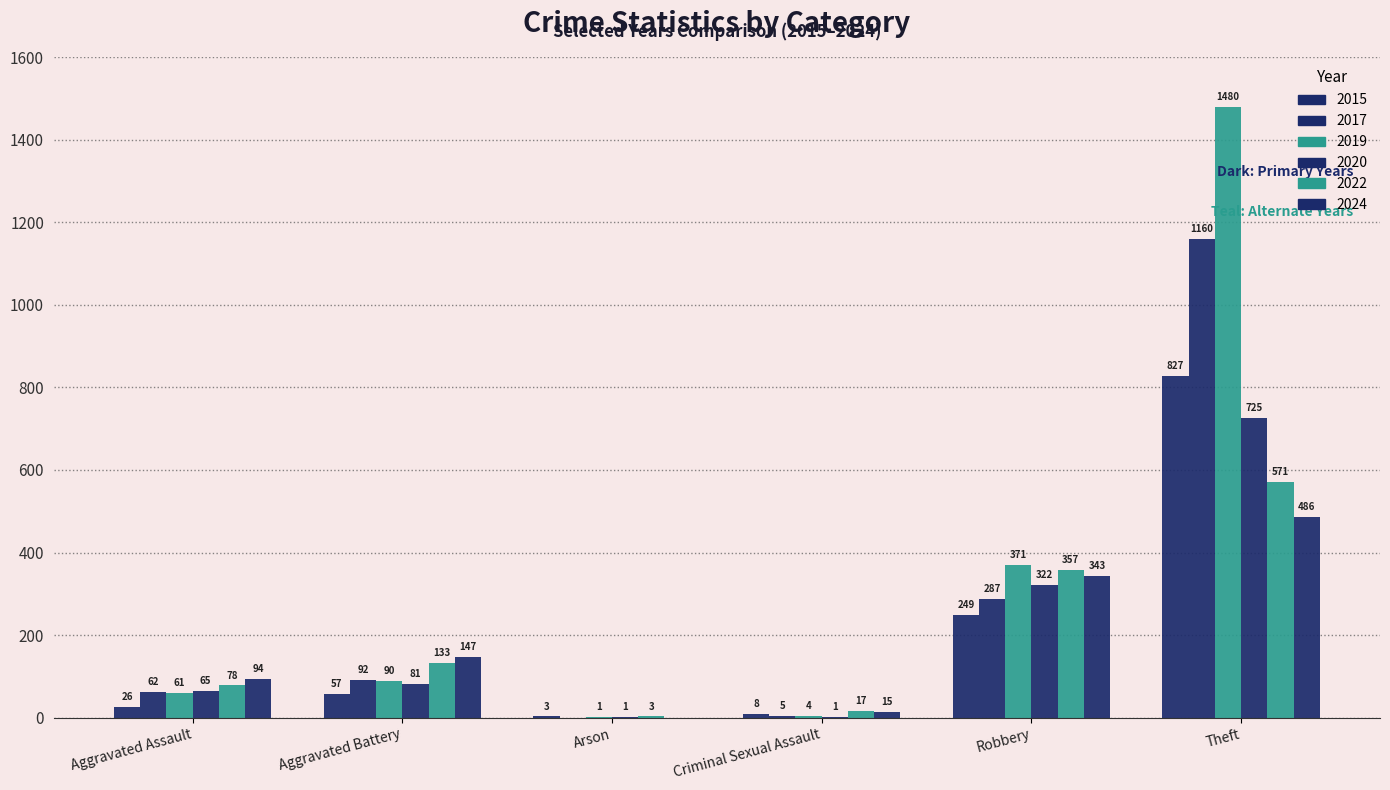

Are the bars grouped side by side (vs. stacked)?

Yes